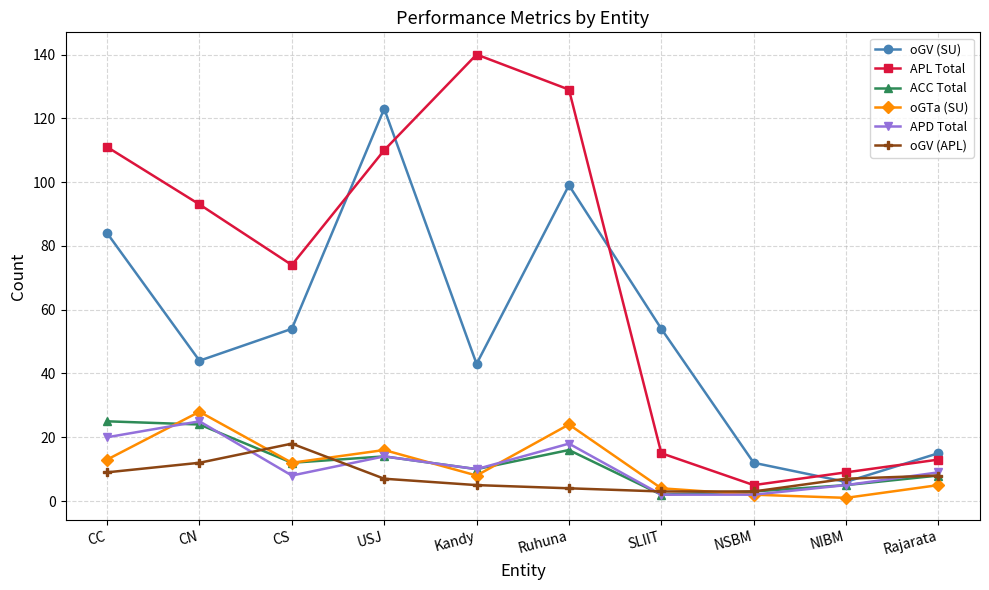

Reading right to left, transcribe all the data shown in this chart.

oGV (SU): Rajarata=15	NIBM=6	NSBM=12	SLIIT=54	Ruhuna=99	Kandy=43	USJ=123	CS=54	CN=44	CC=84
APL Total: Rajarata=13	NIBM=9	NSBM=5	SLIIT=15	Ruhuna=129	Kandy=140	USJ=110	CS=74	CN=93	CC=111
ACC Total: Rajarata=8	NIBM=5	NSBM=3	SLIIT=2	Ruhuna=16	Kandy=10	USJ=14	CS=12	CN=24	CC=25
oGTa (SU): Rajarata=5	NIBM=1	NSBM=2	SLIIT=4	Ruhuna=24	Kandy=8	USJ=16	CS=12	CN=28	CC=13
APD Total: Rajarata=9	NIBM=5	NSBM=2	SLIIT=2	Ruhuna=18	Kandy=10	USJ=14	CS=8	CN=25	CC=20
oGV (APL): Rajarata=8	NIBM=7	NSBM=3	SLIIT=3	Ruhuna=4	Kandy=5	USJ=7	CS=18	CN=12	CC=9